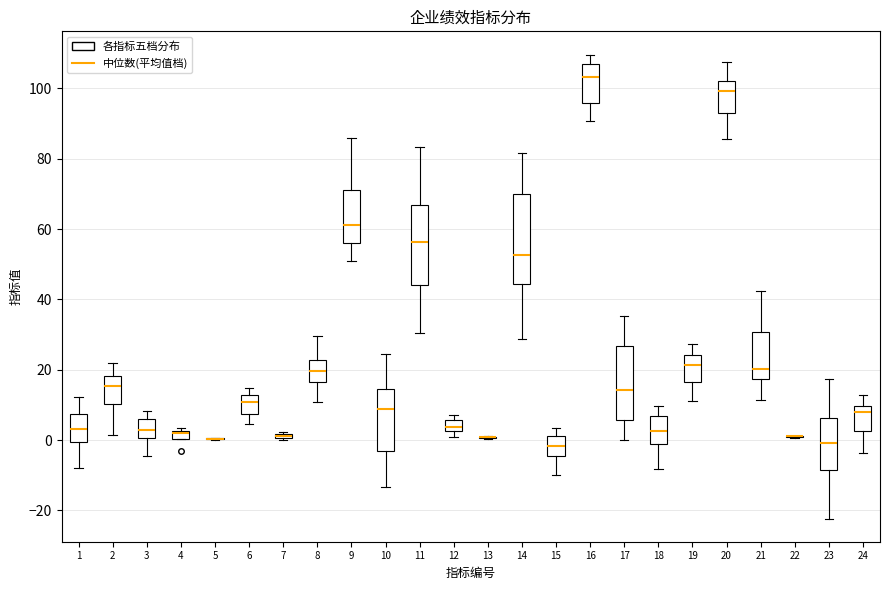

Where does the upper whisker of the box at x = 8 end on the y-axis? The values are not printed on the chart, so give them approximately, as read against the axis.

30